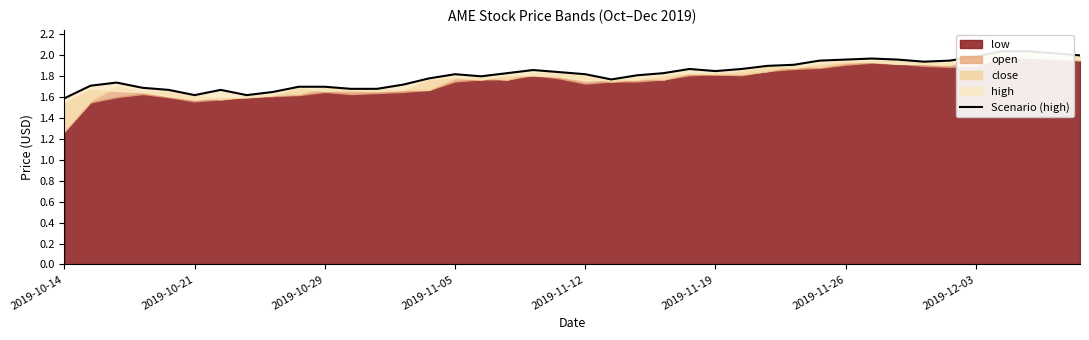

How many lines are shown in the chart?

1